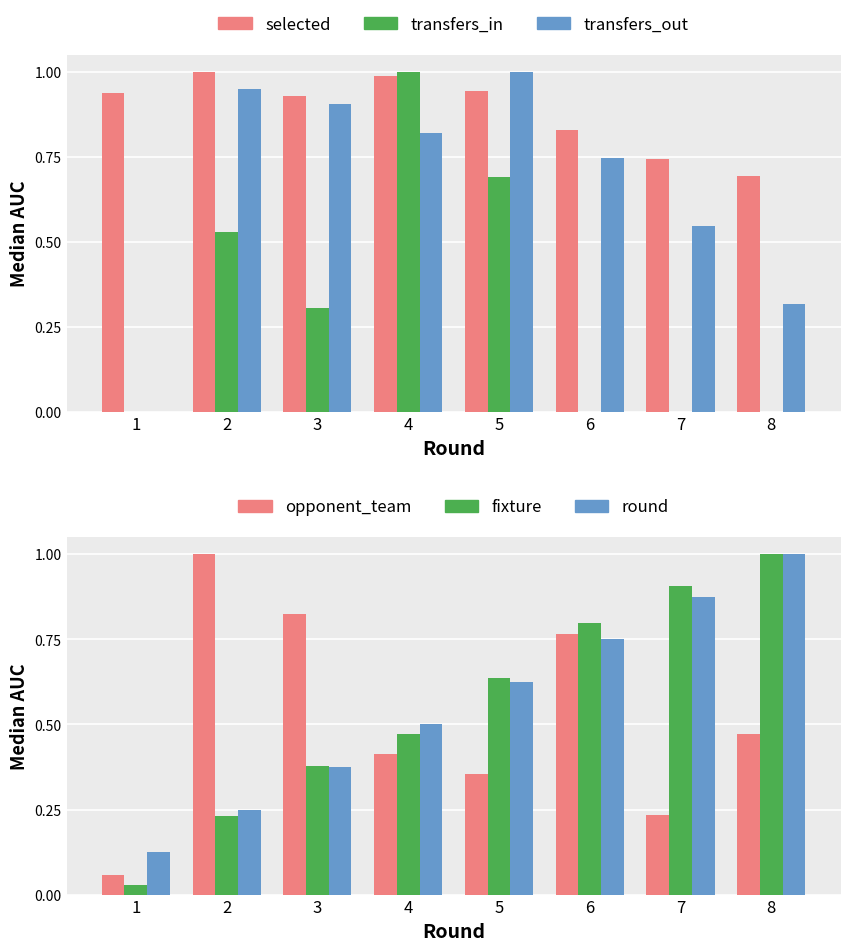

Which series has the widest spread of values?

transfers_in